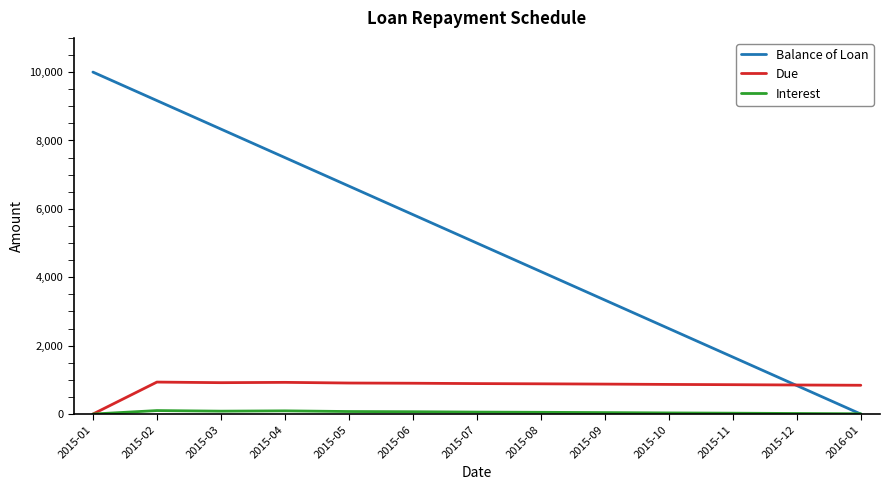

Where is Due nearest to the value 467?

2016-01